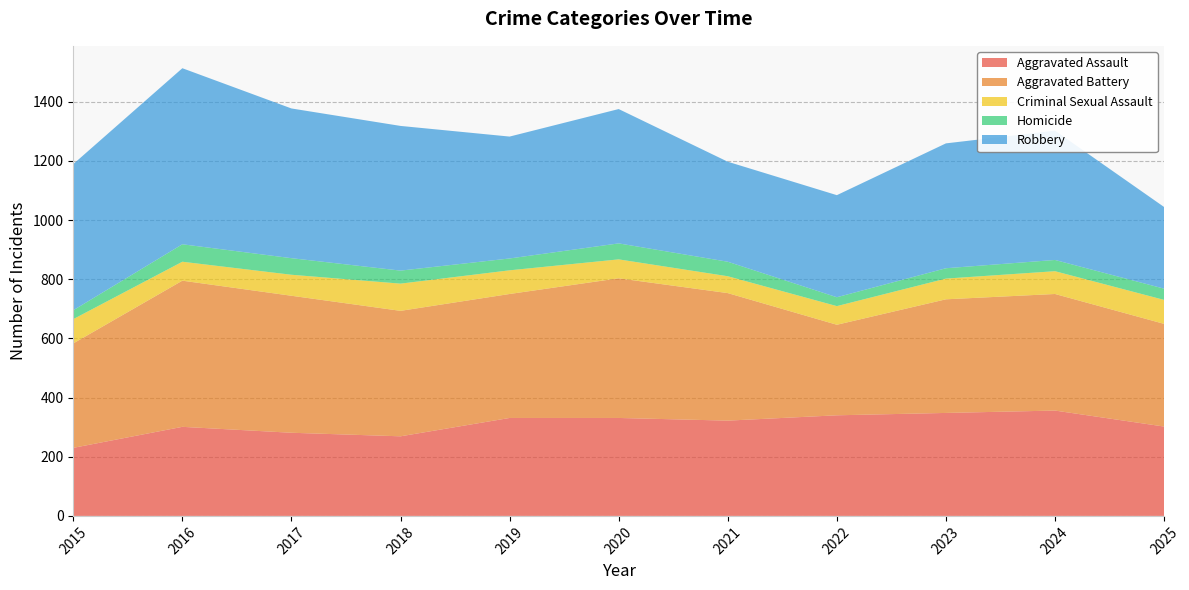

Reading right to left, what are all the values shown in this chart?

Aggravated Assault: 302	356	348	340	322	331	331	269	281	301	230
Aggravated Battery: 347	394	384	306	431	472	419	424	463	494	353
Criminal Sexual Assault: 81	77	70	63	57	64	80	92	71	64	82
Homicide: 38	38	35	30	49	54	40	44	56	59	30
Robbery: 276	437	422	345	338	454	412	489	506	595	494